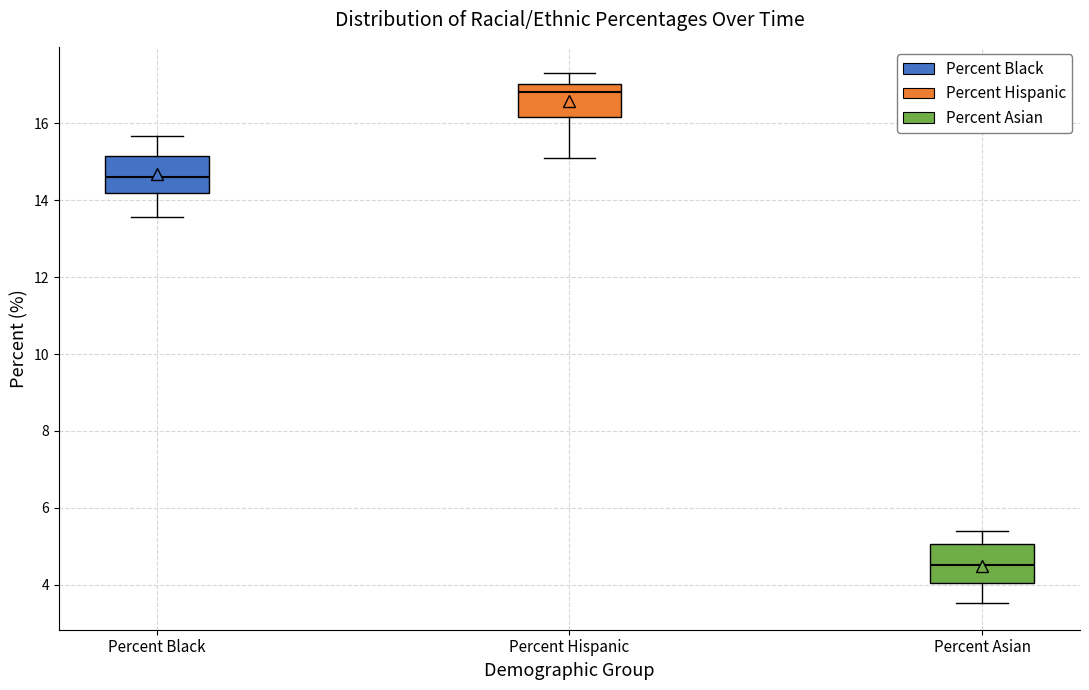

Reading left to right, transcribe this box plot: for each box, give where its median line is, the range the box spans, and where its two whiskers end, as read against the y-axis. The values are not printed on the chart, so give them approximately, as read against the axis.

Percent Black: median 14.6, box 14.2 to 15.2, whiskers 13.6 to 15.6
Percent Hispanic: median 16.8, box 16.2 to 17.0, whiskers 15.2 to 17.4
Percent Asian: median 4.6, box 4.0 to 5.0, whiskers 3.6 to 5.4